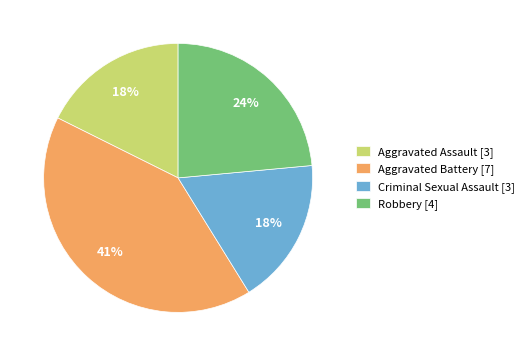

Which slice is the largest?

Aggravated Battery